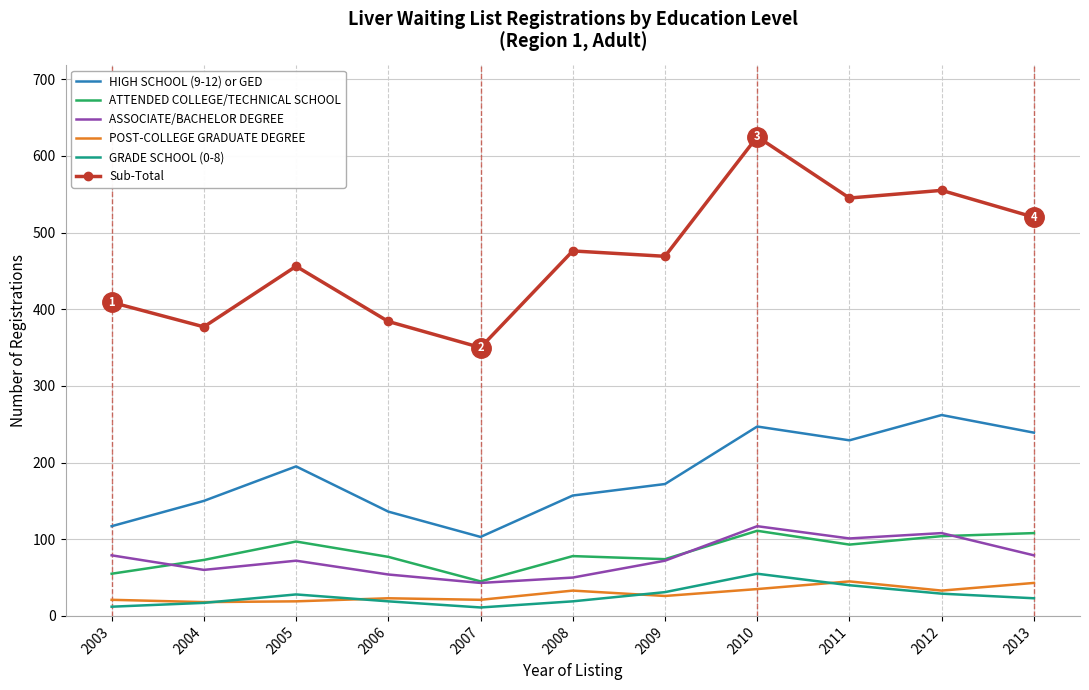

What is the lowest value of the HIGH SCHOOL (9-12) or GED series?

103